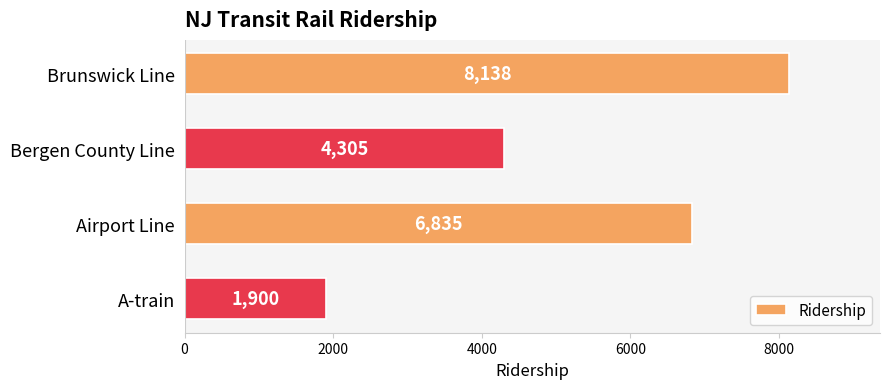

What is the minimum value shown in the chart?

1900